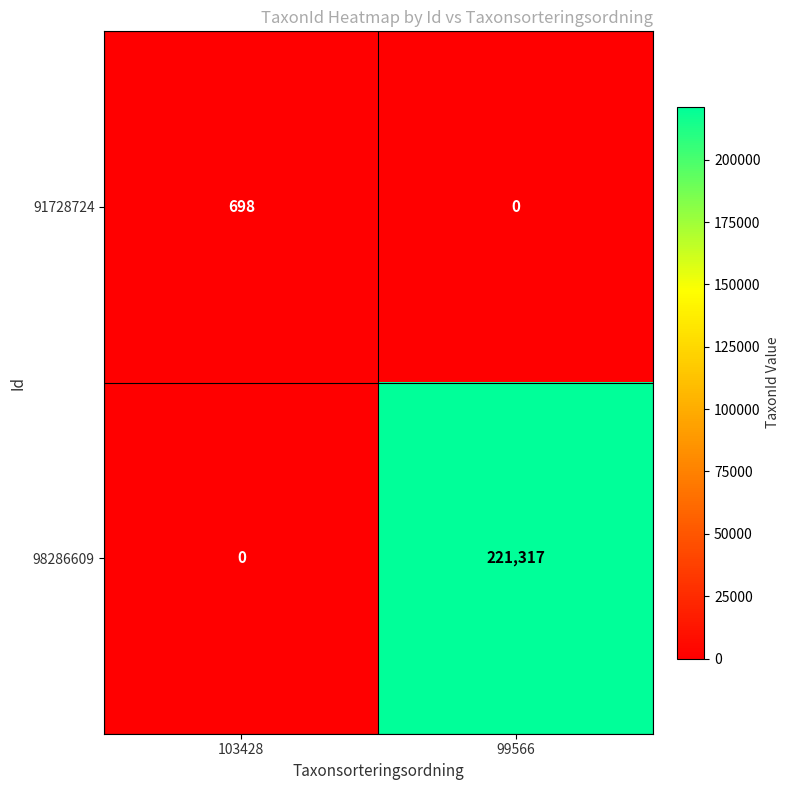

Which series has the largest total across all categories?

98286609